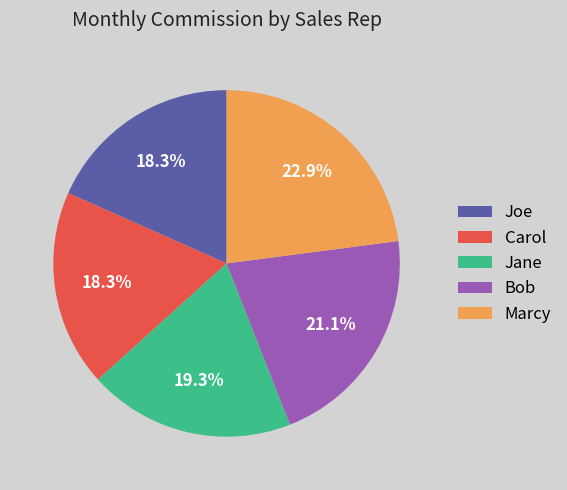

Is Carol the majority of the pie?

No